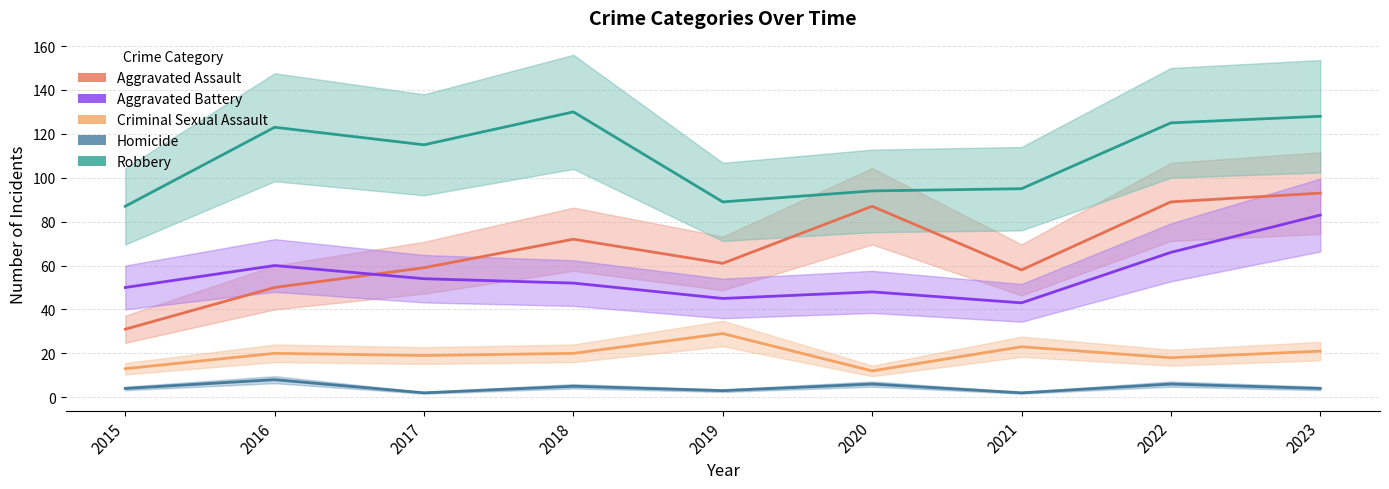

How many interior local peaks does the Robbery series have?

2